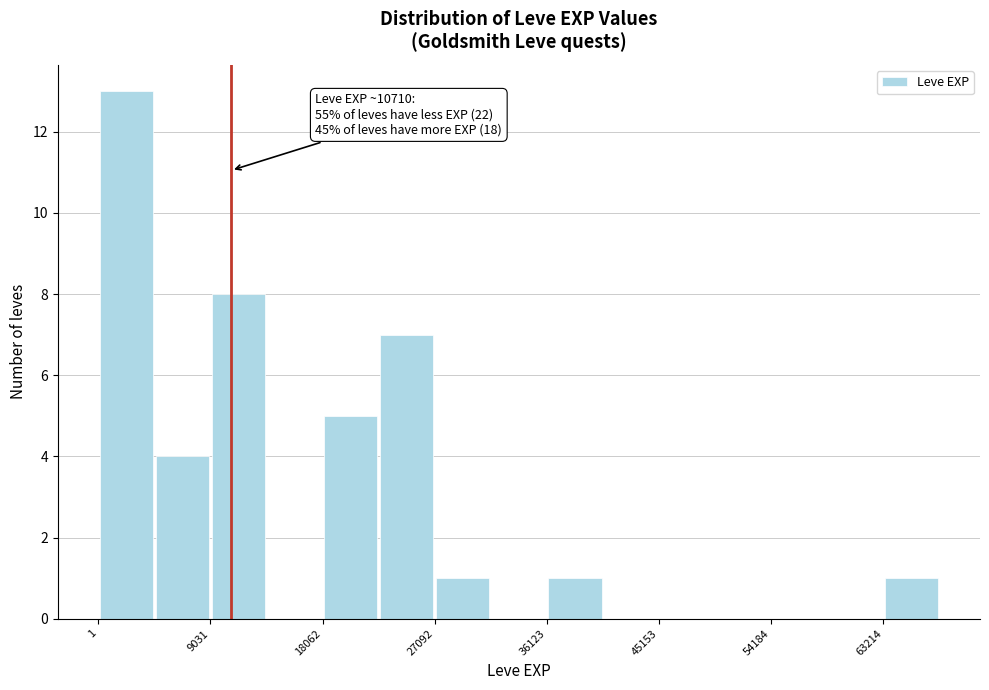

Which range on the x-axis has the tallest bar?

0 to 5000